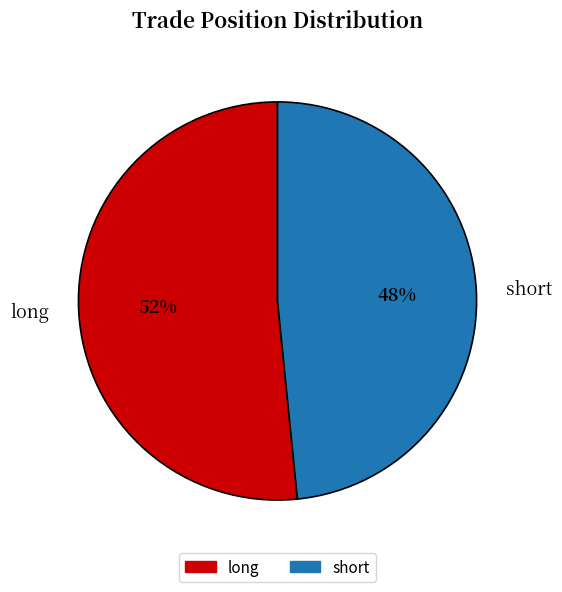

Rank the categories by value from lowest to highest.

short, long